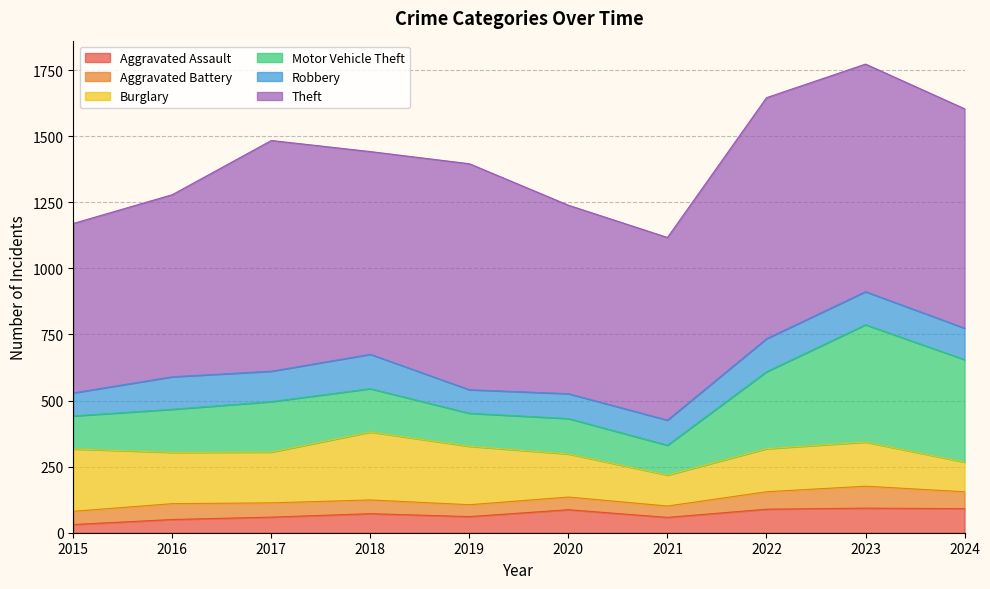

What is the sum of all Robbery values?

1102